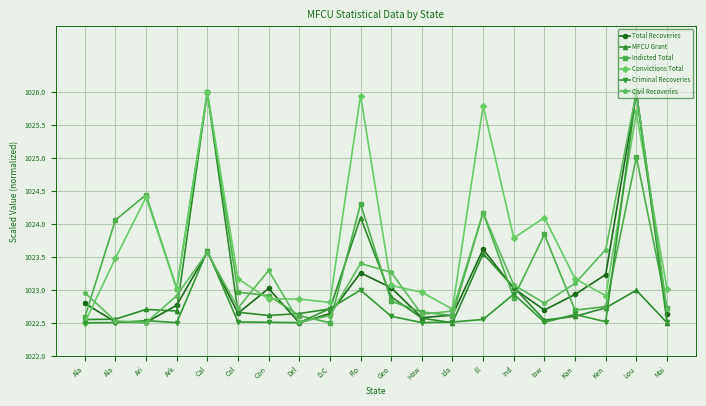

Between which two adjacent categories do Indicted Total and Total Recoveries first intersect?

Ala and Ala